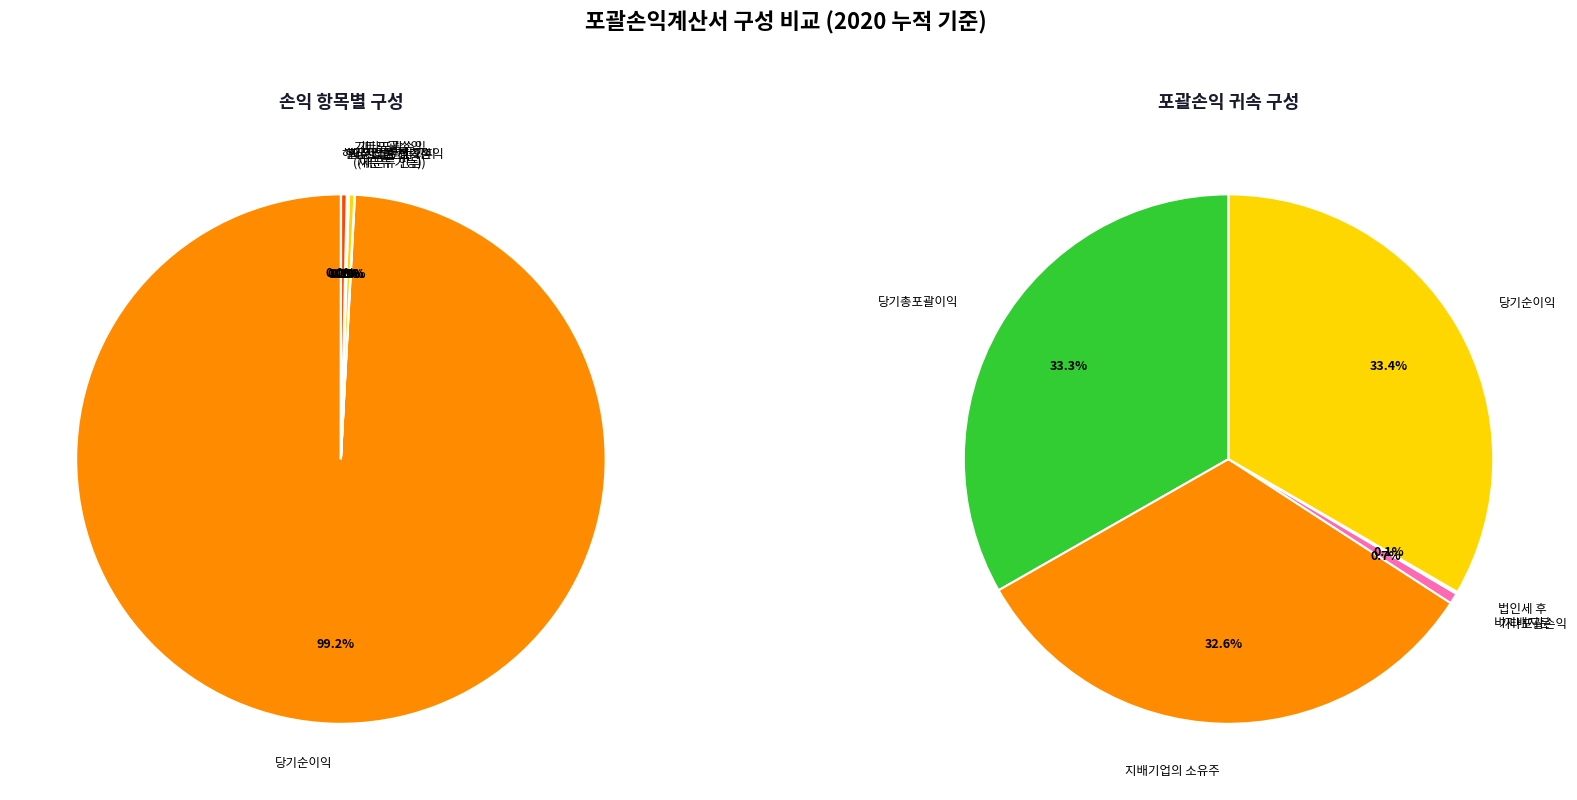

Which category has the smallest portion of the pie?

해외사업환산손외환차이